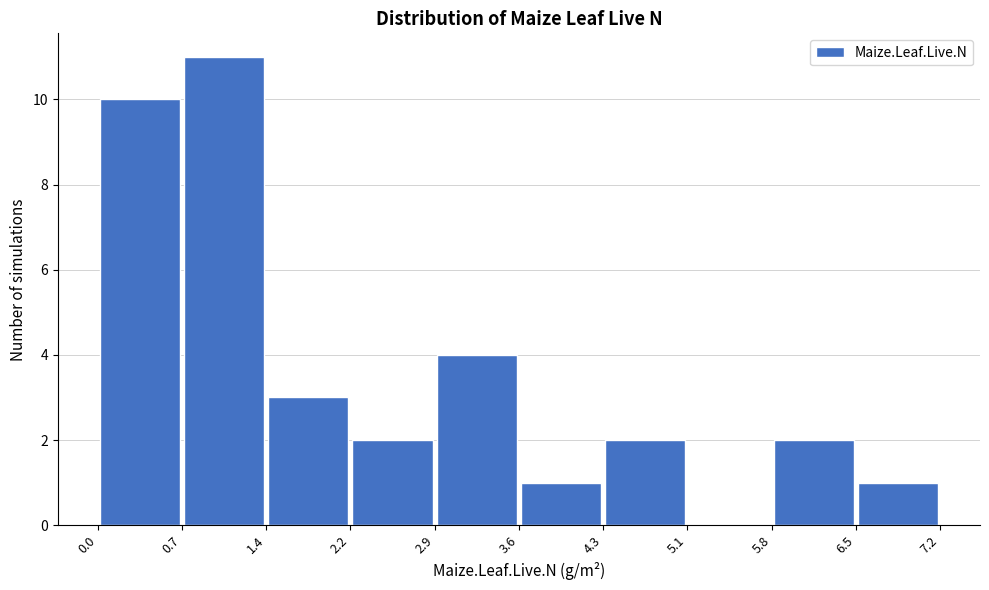

Over which range of the x-axis is the bar tallest?

0.7 to 1.4